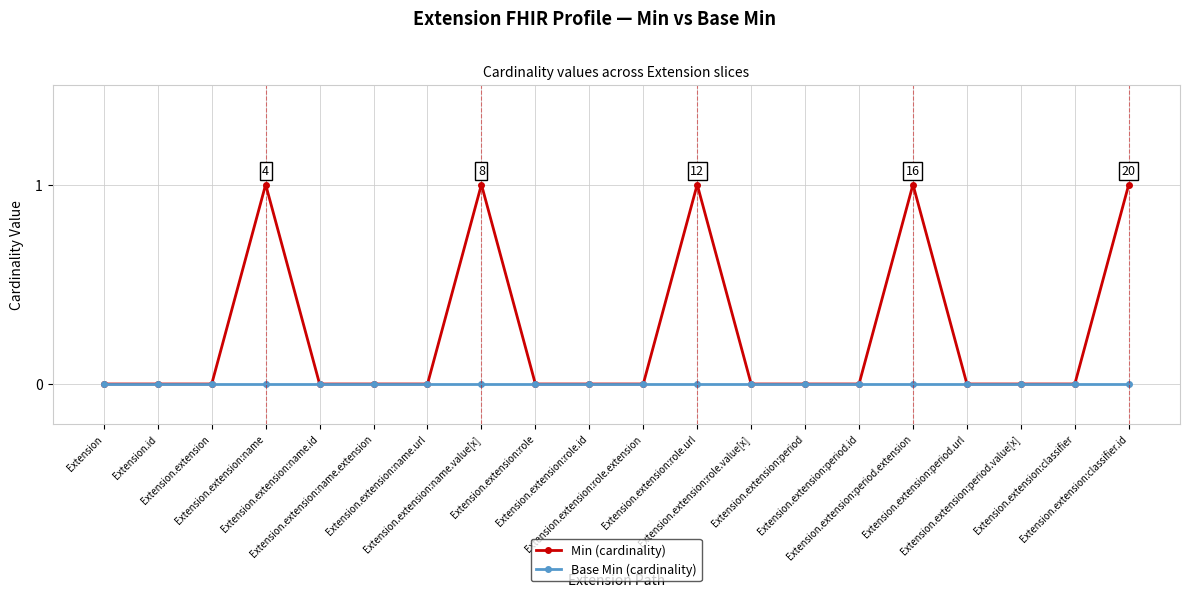

Does the chart have visible grid lines?

Yes